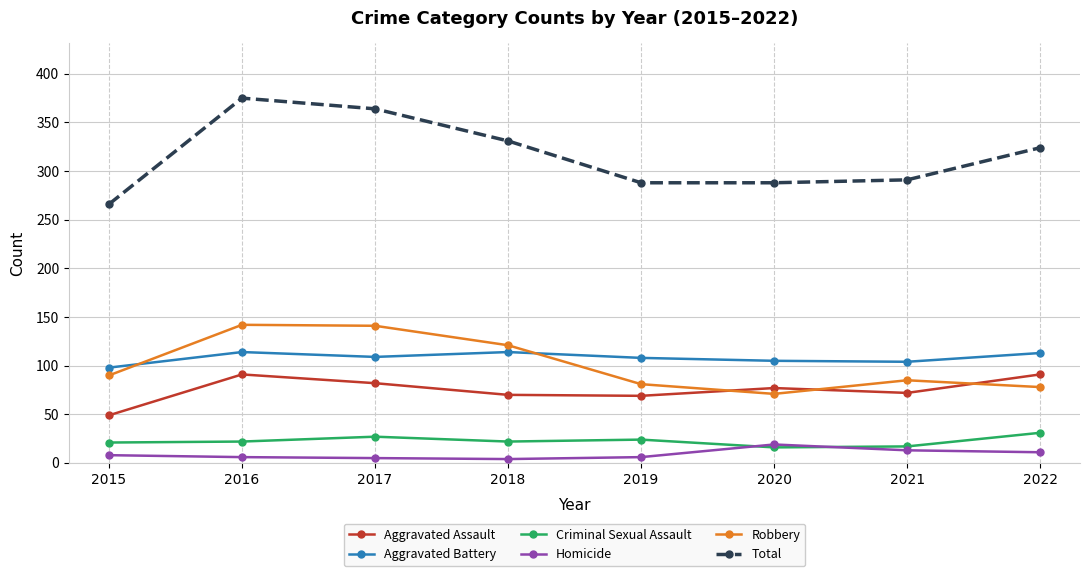

Is it true that Homicide equals 11 at 2022?

True